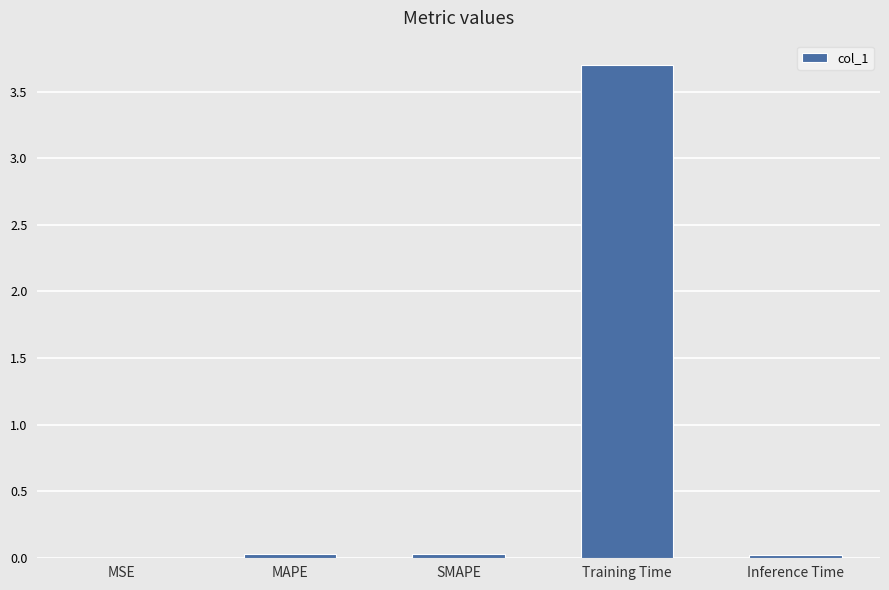

What is the average value?

0.8